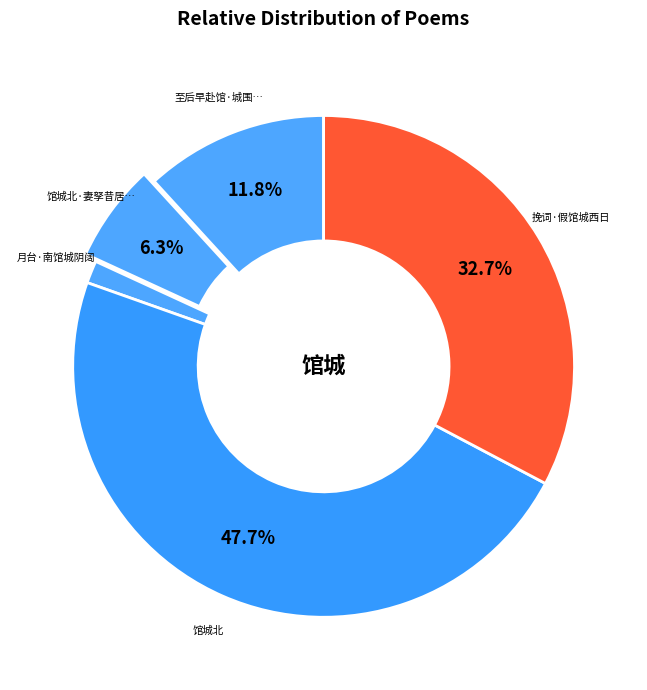

Is there a majority slice in this chart?

No